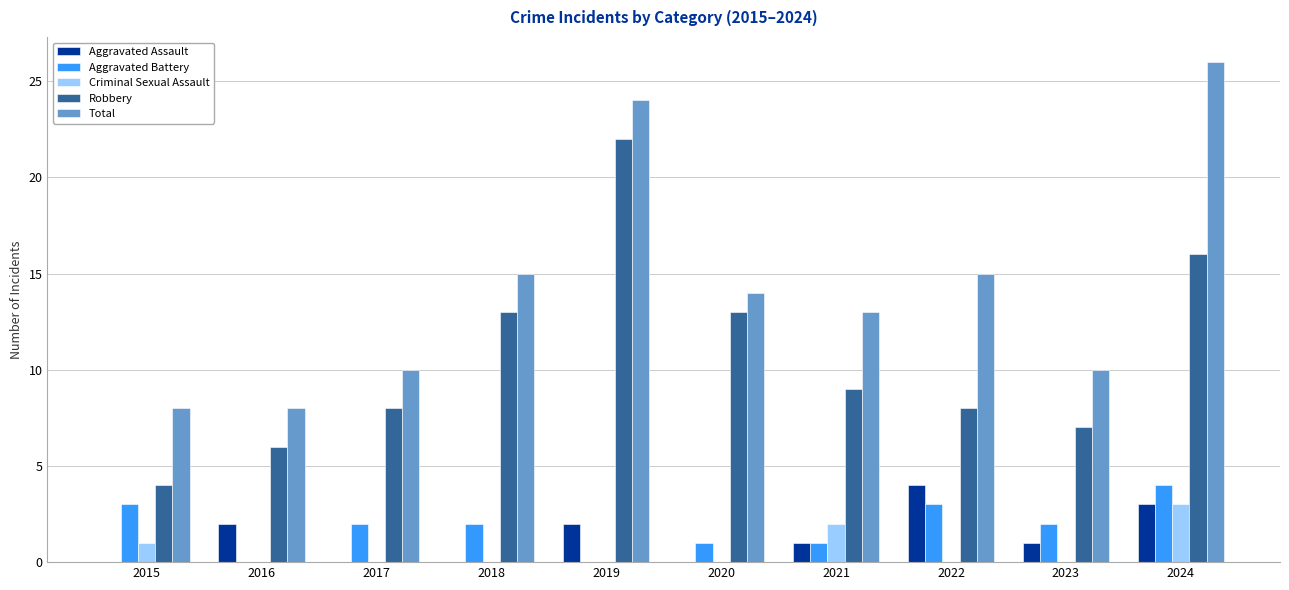

Is it true that Aggravated Assault equals 2 at 2016?

True